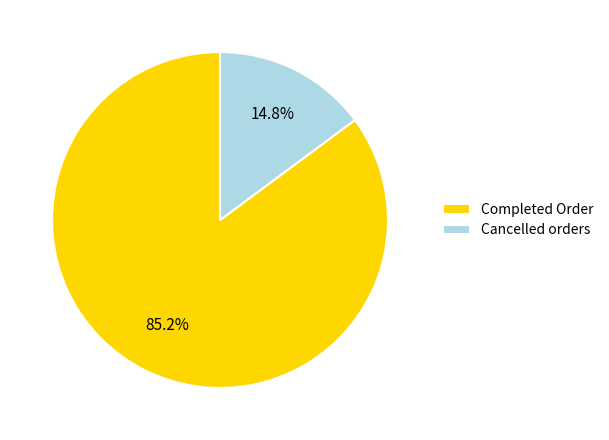

Is there a majority slice in this chart?

Yes